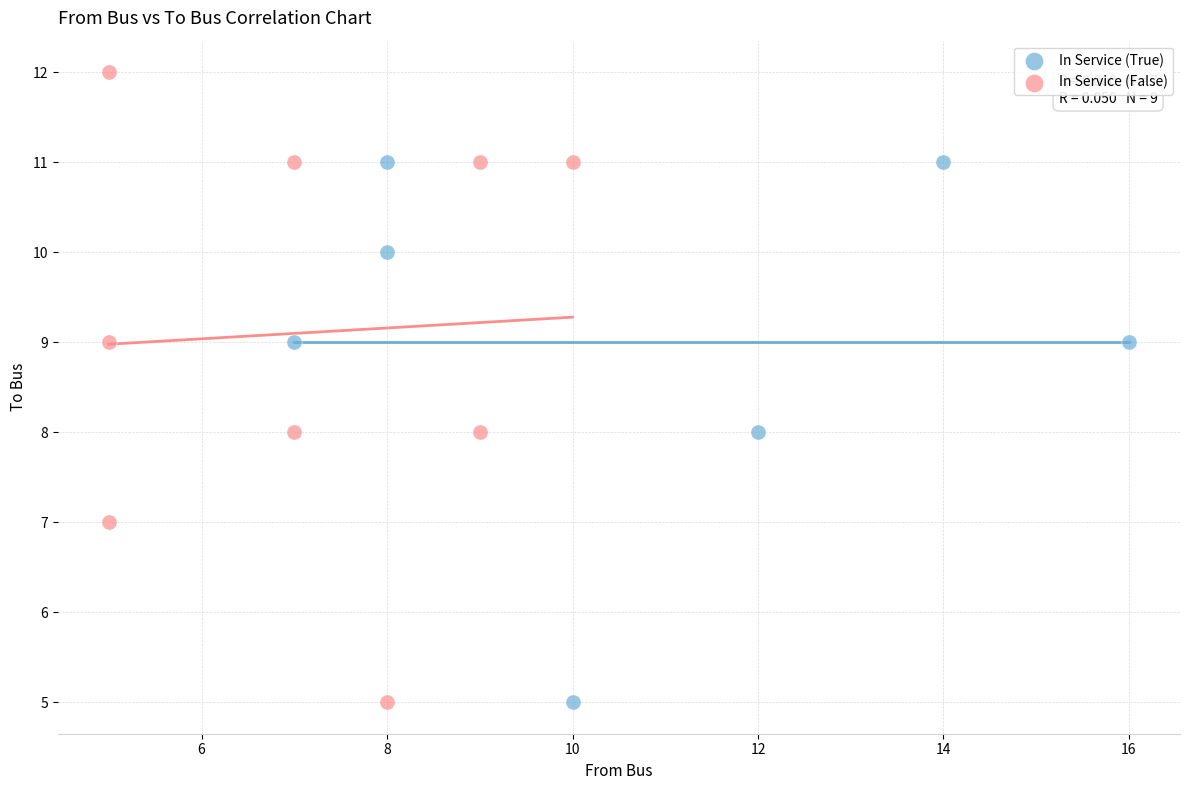

Which series has the largest Y range (max minus min)?

In Service (False)